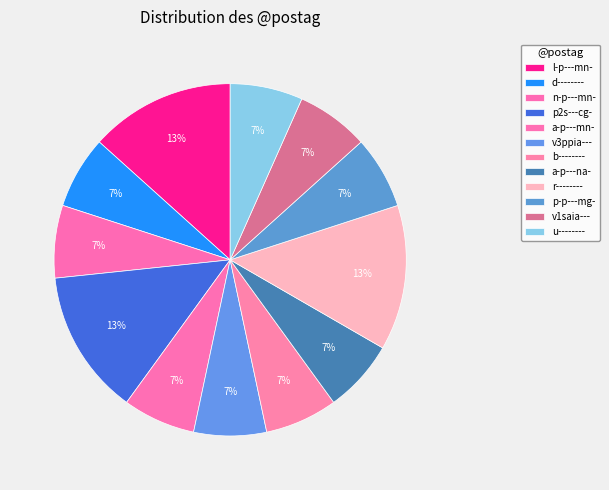

Which slice is the smallest?

d--------